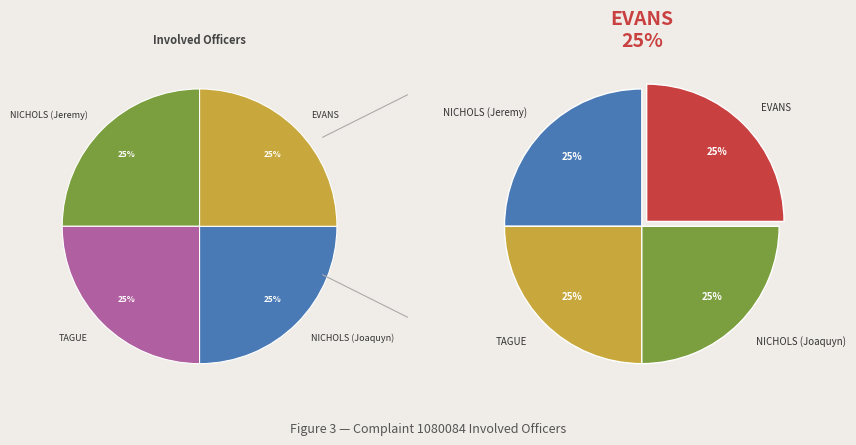

The NICHOLS (Joaquyn) slice represents 1% of the pie. True or false?

False